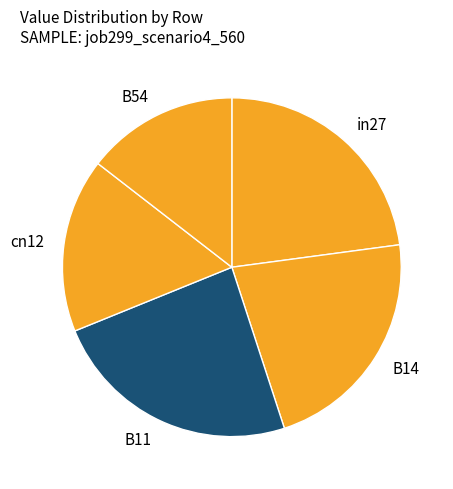

How many slices are in this pie chart?

5